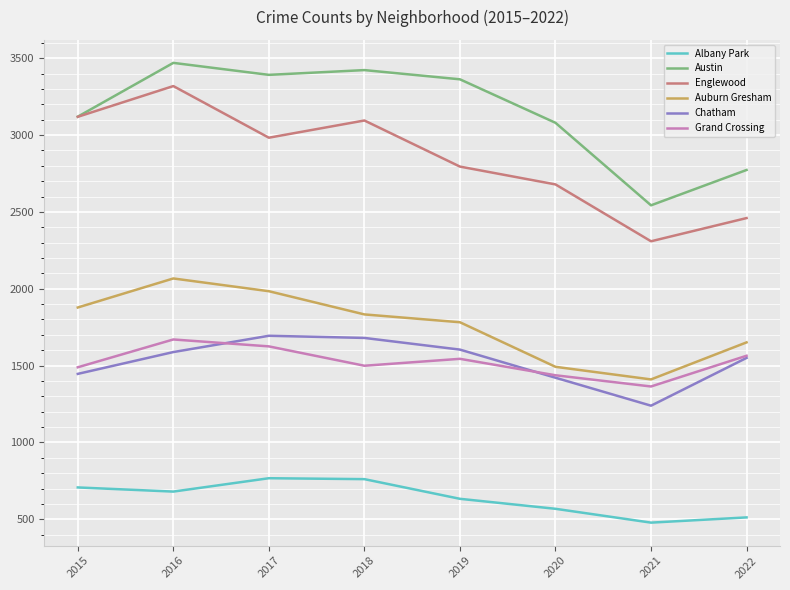

Is the value of Austin at 2019 greater than the value of Auburn Gresham at 2015?

Yes